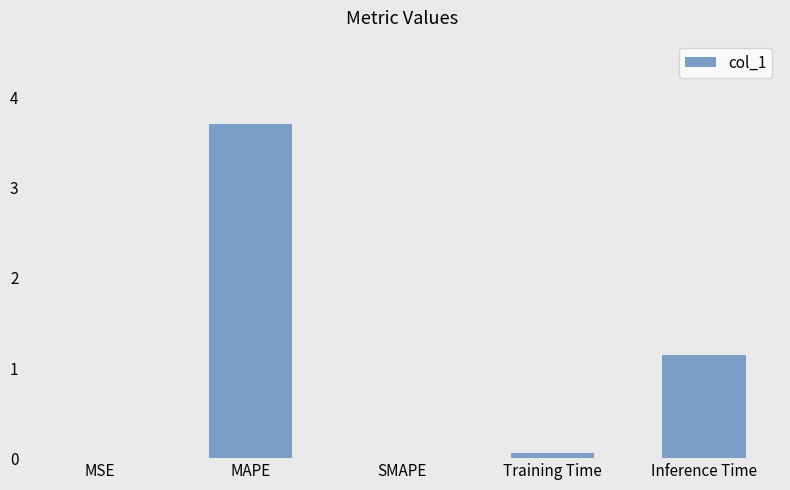

Between Training Time and Inference Time, which is larger?

Inference Time